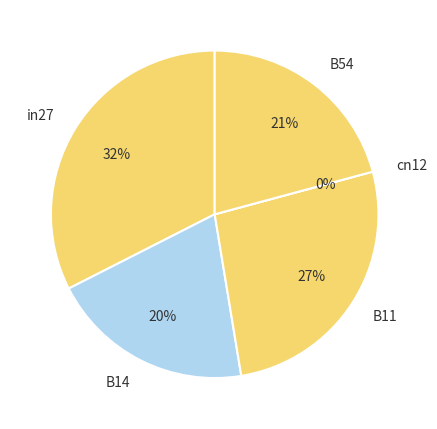

True or false: B11 accounts for 35% of the total.

False